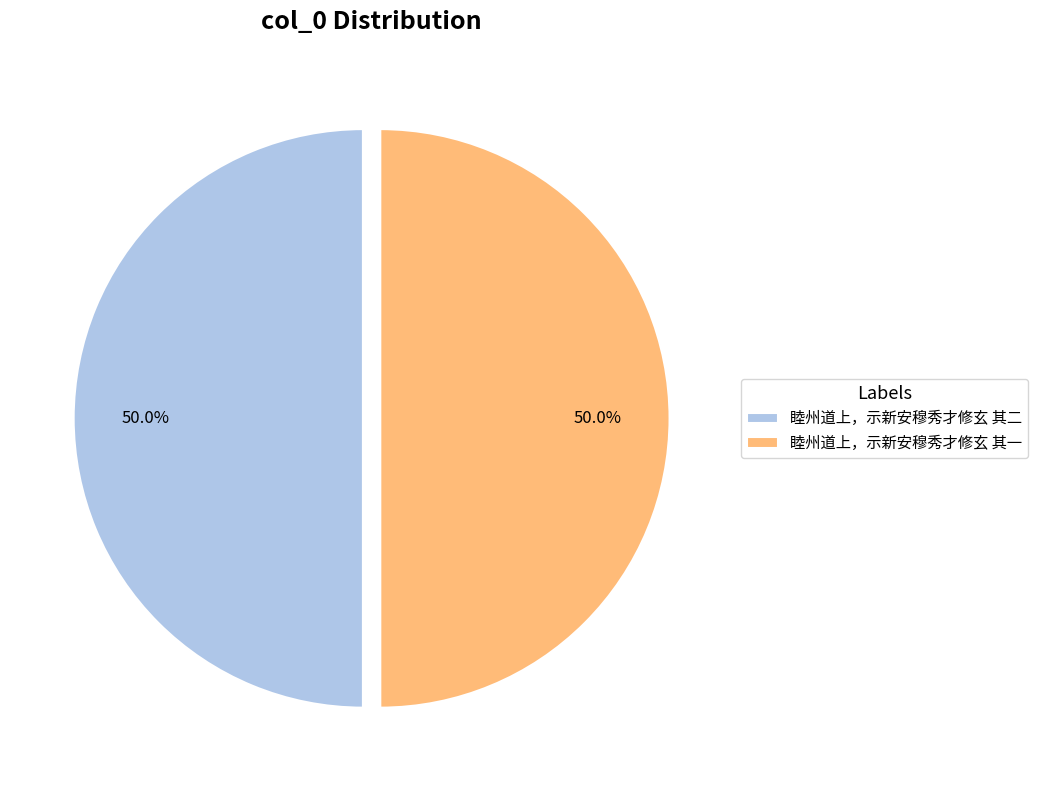

What percentage is the 睦州道上，示新安穆秀才修玄 其二 slice, to the nearest percent?

50%